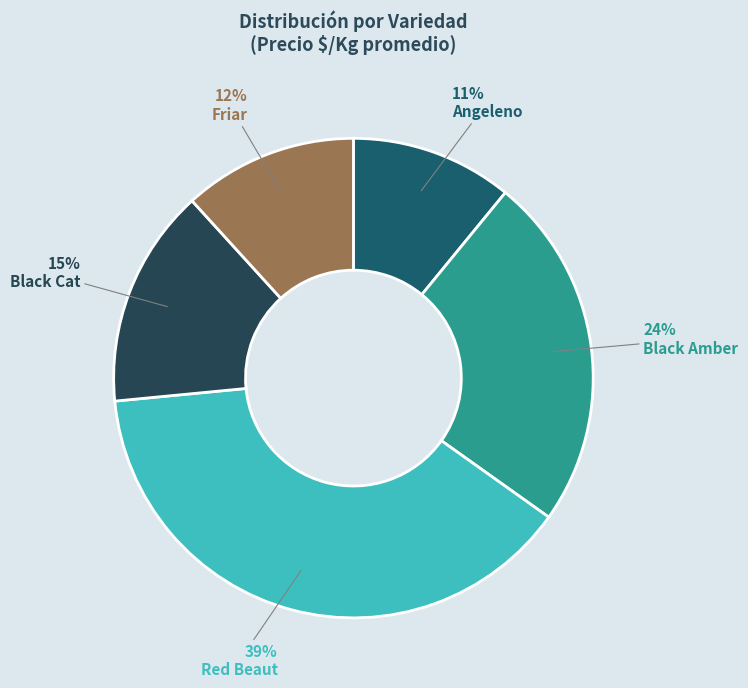

What percentage do Red Beaut and Black Cat together represent?

53.4%